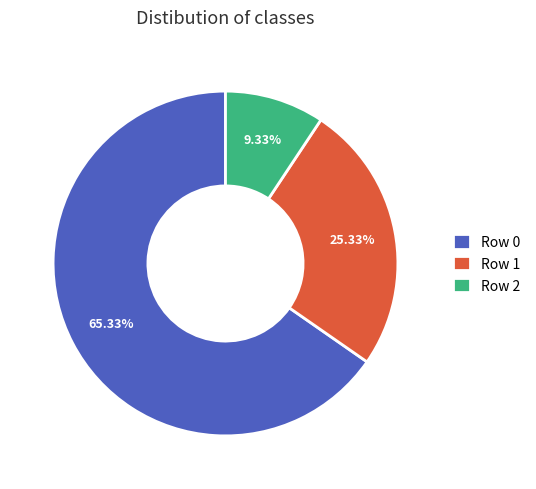

Combined, do Row 1 and Row 0 account for over 50%?

Yes